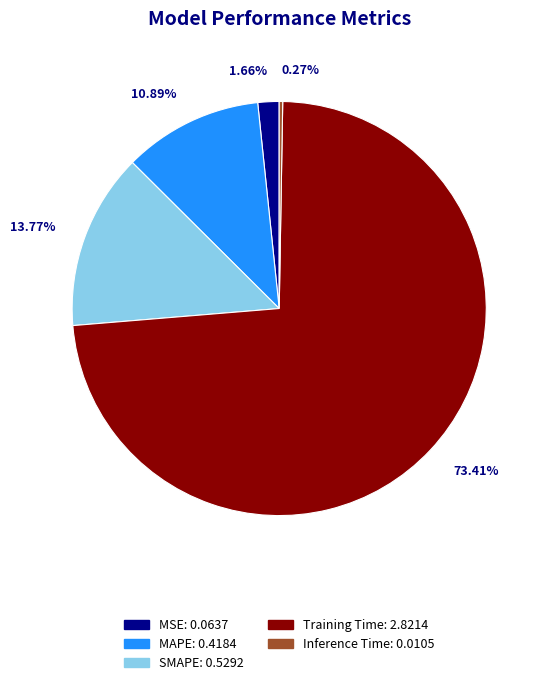

What is the largest slice in the pie chart?

Training Time